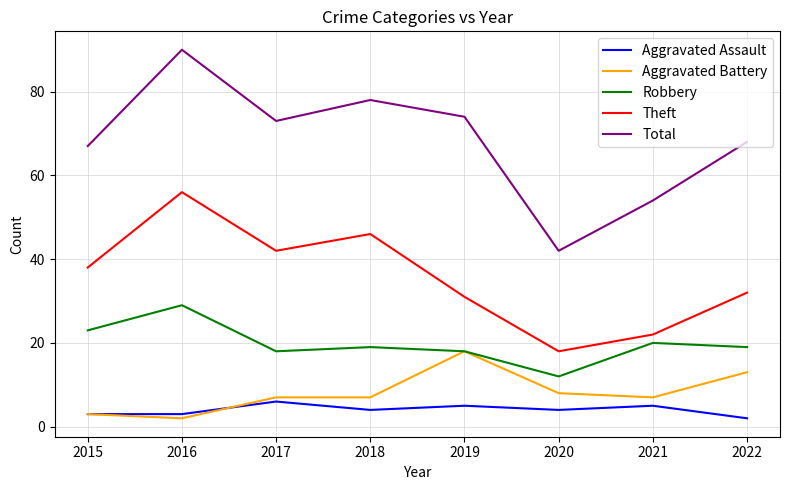

Where is Robbery nearest to the value 20?

2021